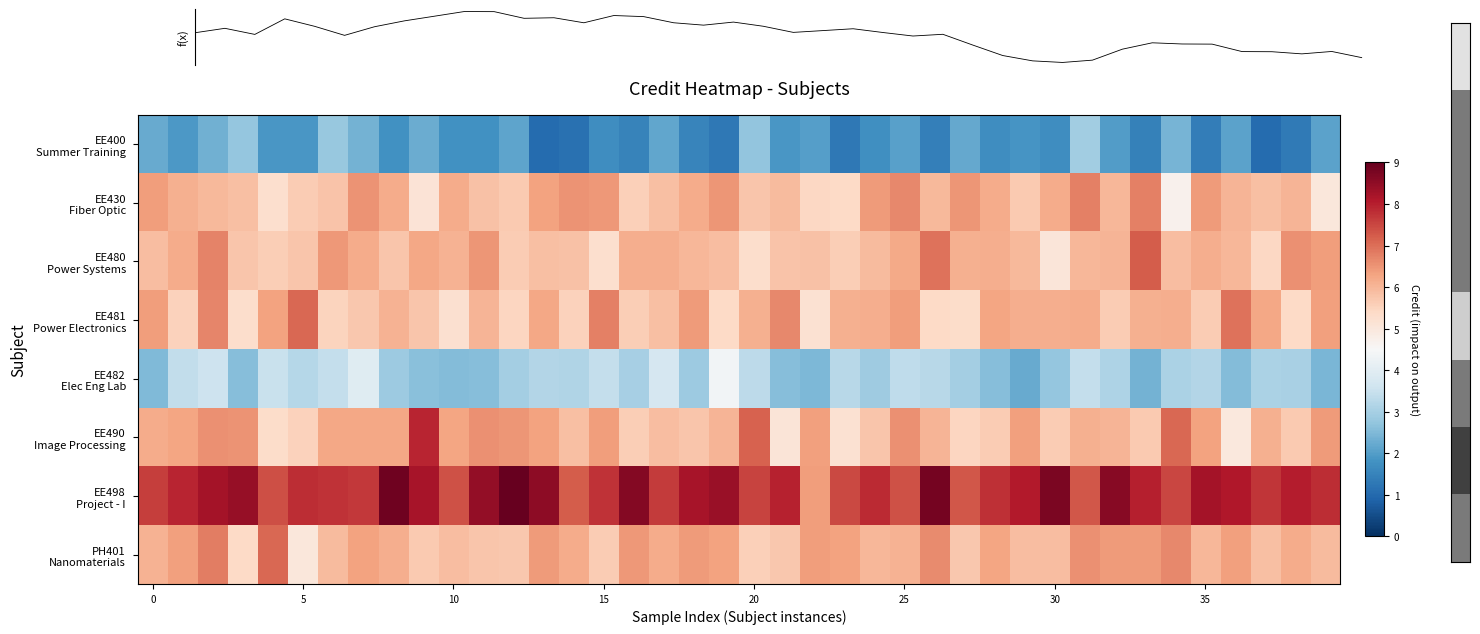

Which has a higher value, 11 or 24?

11